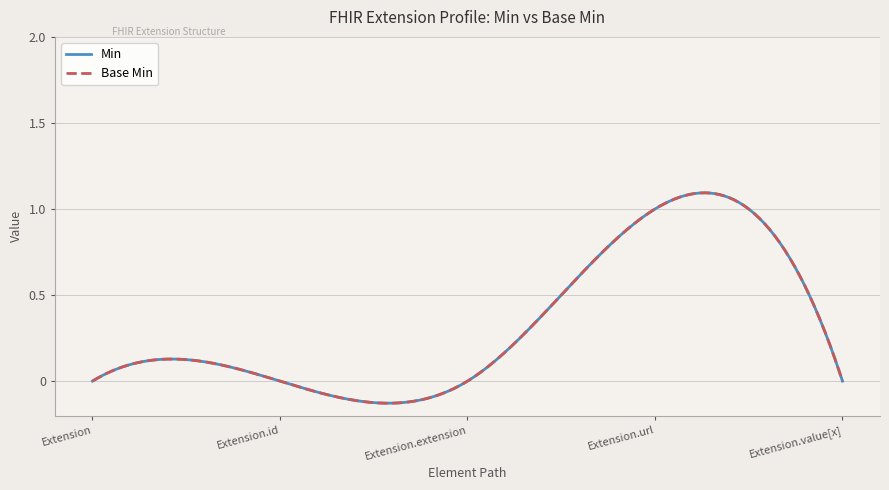

What is the difference between the maximum and minimum values in the Min series?

1